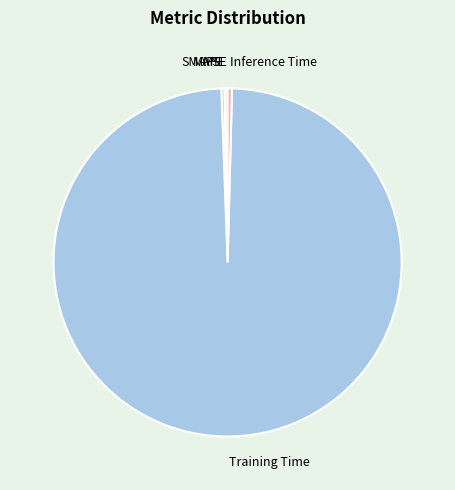

True or false: Inference Time accounts for 0% of the total.

True